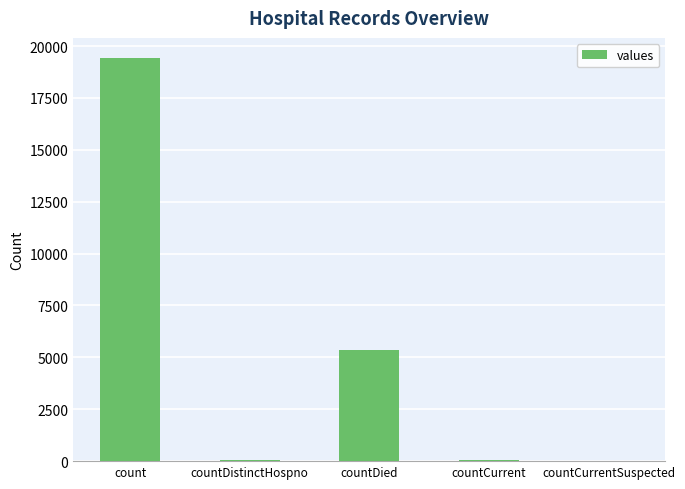

Which label corresponds to the largest value in the chart?

count